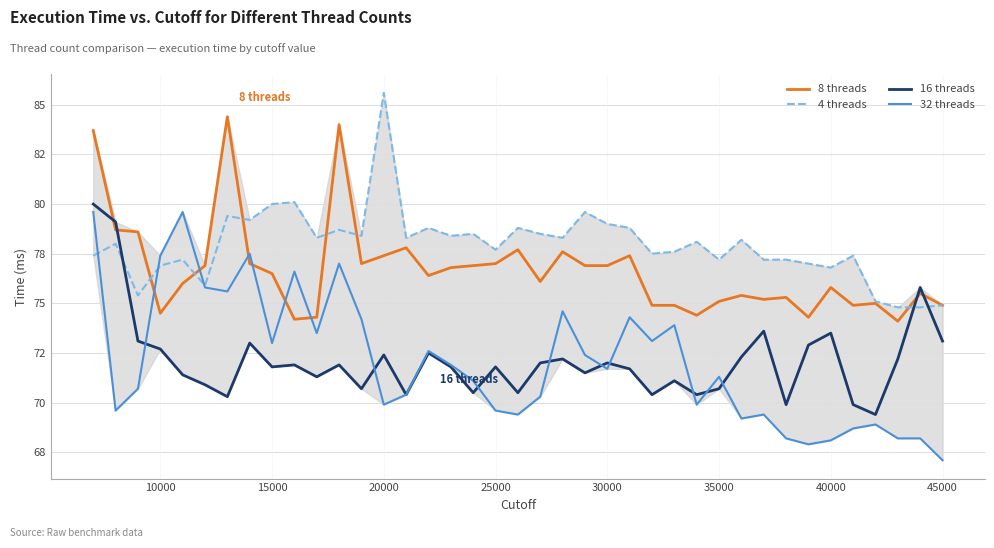

What is the sum of all 4 threads values?

3039.0